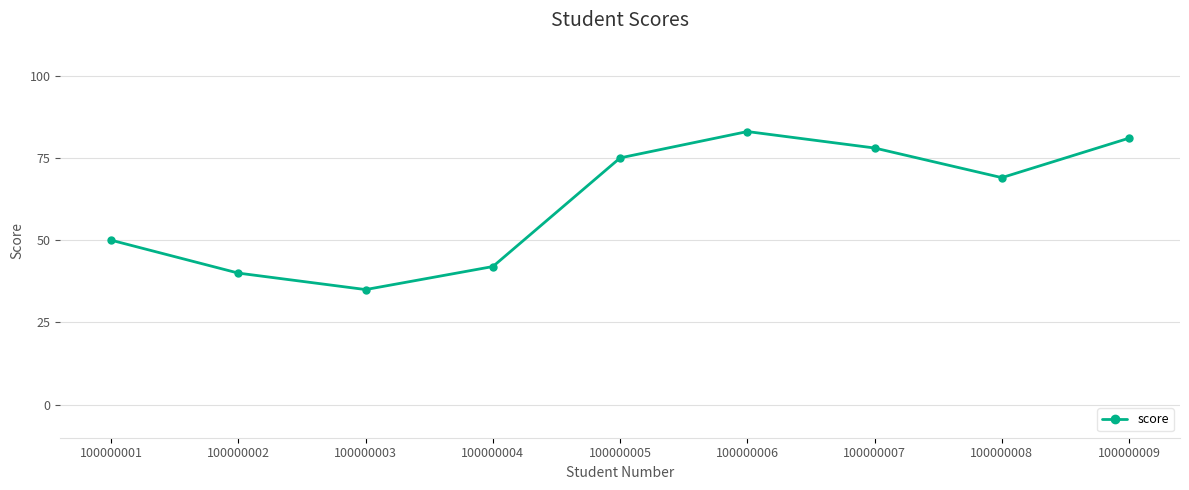

Where is the first local maximum?

100000006